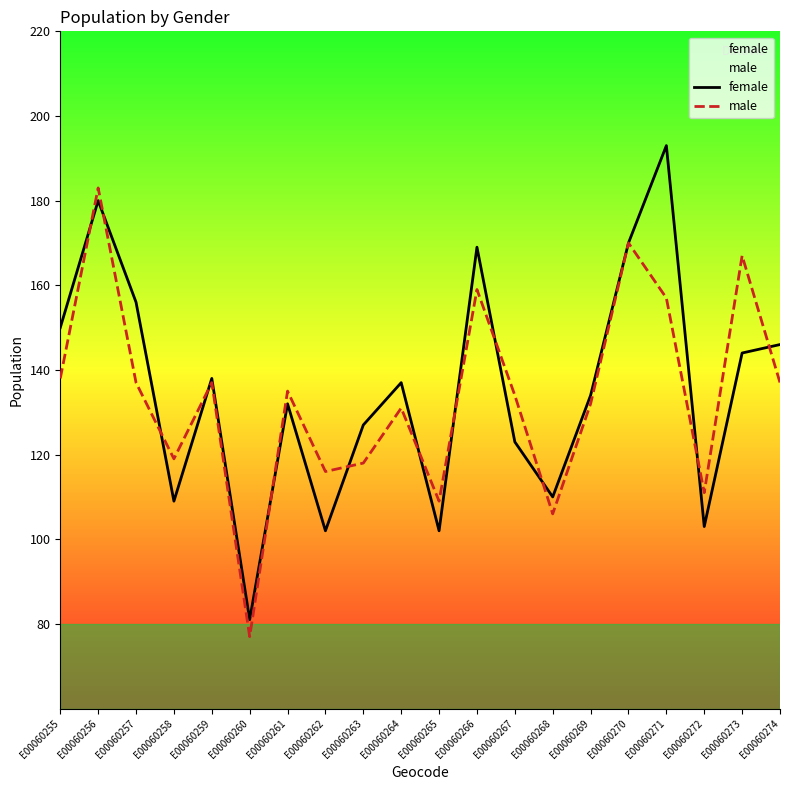

At which label does female first exceed 137?

E00060255